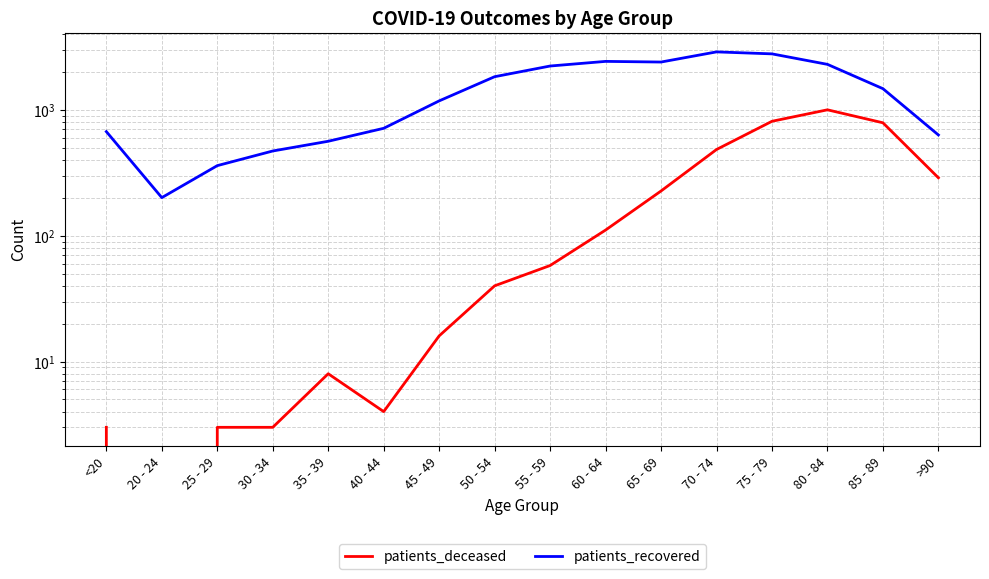

Reading left to right, what are all the values shown in this chart?

patients_deceased: <20=3	20 - 24=0	25 - 29=3	30 - 34=3	35 - 39=8	40 - 44=4	45 - 49=16	50 - 54=40	55 - 59=58	60 - 64=111	65 - 69=227	70 - 74=485	75 - 79=813	80 - 84=1003	85 - 89=791	>90=289
patients_recovered: <20=673	20 - 24=201	25 - 29=361	30 - 34=472	35 - 39=564	40 - 44=715	45 - 49=1181	50 - 54=1839	55 - 59=2236	60 - 64=2434	65 - 69=2405	70 - 74=2896	75 - 79=2793	80 - 84=2305	85 - 89=1477	>90=633